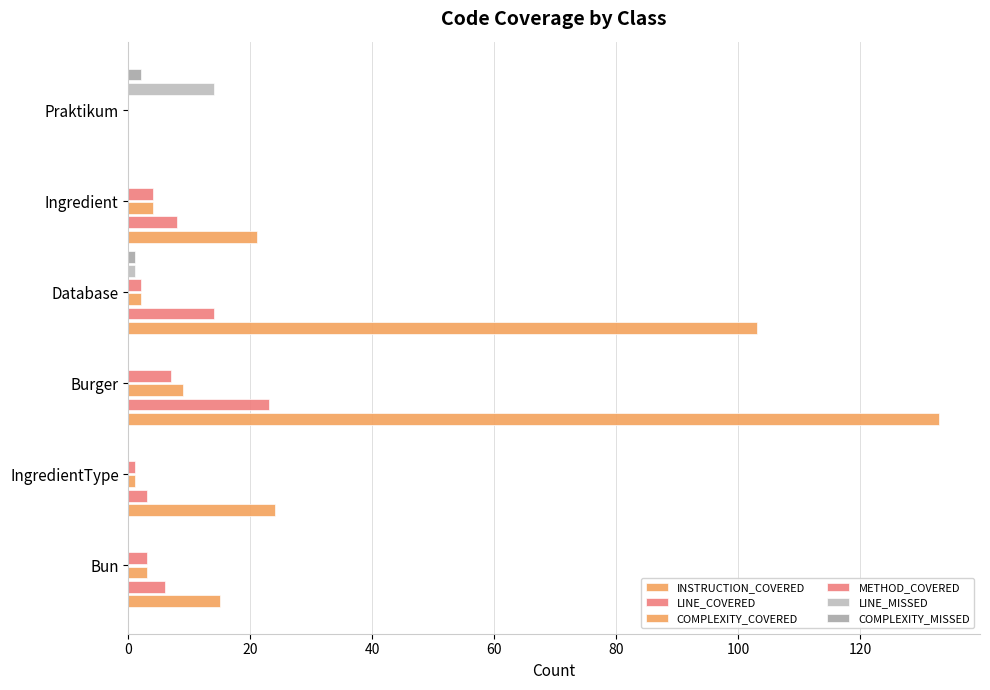

Reading left to right, what are all the values shown in this chart?

INSTRUCTION_COVERED: 15	24	133	103	21	0
LINE_COVERED: 6	3	23	14	8	0
COMPLEXITY_COVERED: 3	1	9	2	4	0
METHOD_COVERED: 3	1	7	2	4	0
LINE_MISSED: 0	0	0	1	0	14
COMPLEXITY_MISSED: 0	0	0	1	0	2